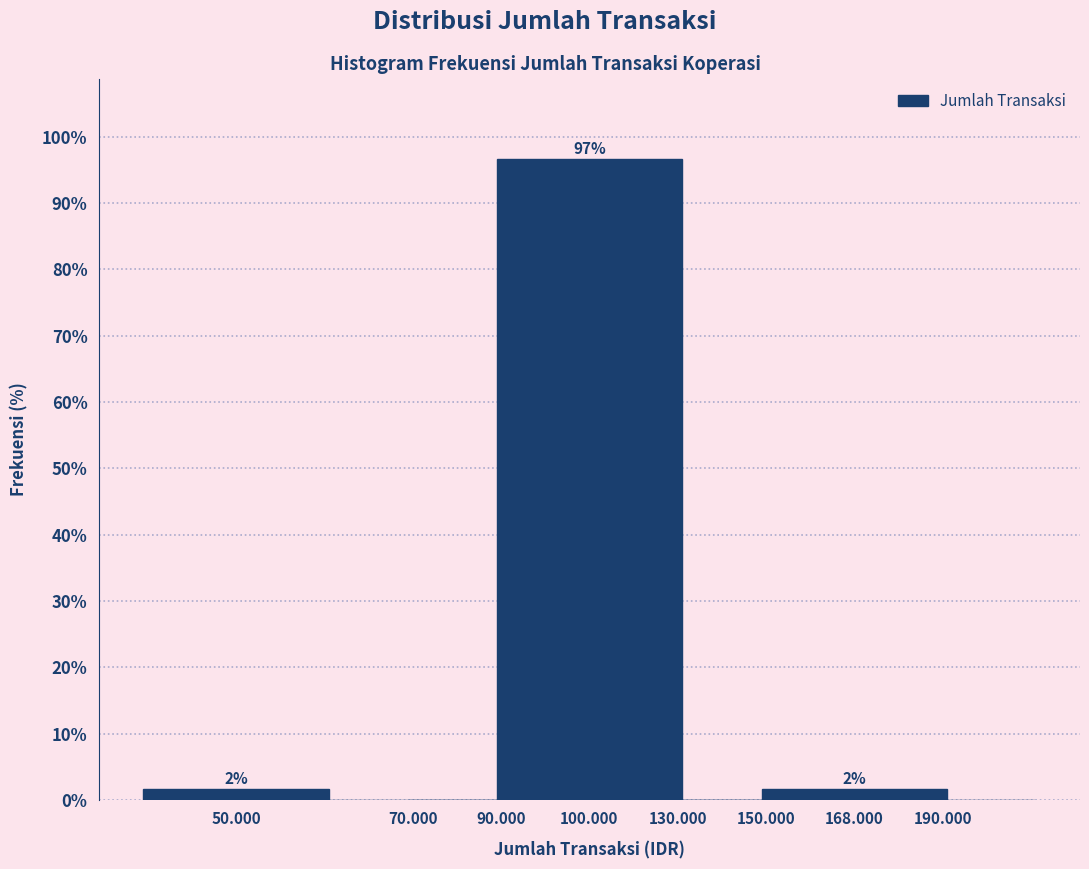

Reading right to left, what are all the values shown in this chart?

190.000=0.0	168.000=1.7	150.000=0.0	130.000=0.0	100.000=96.7	90.000=0.0	70.000=0.0	50.000=1.7